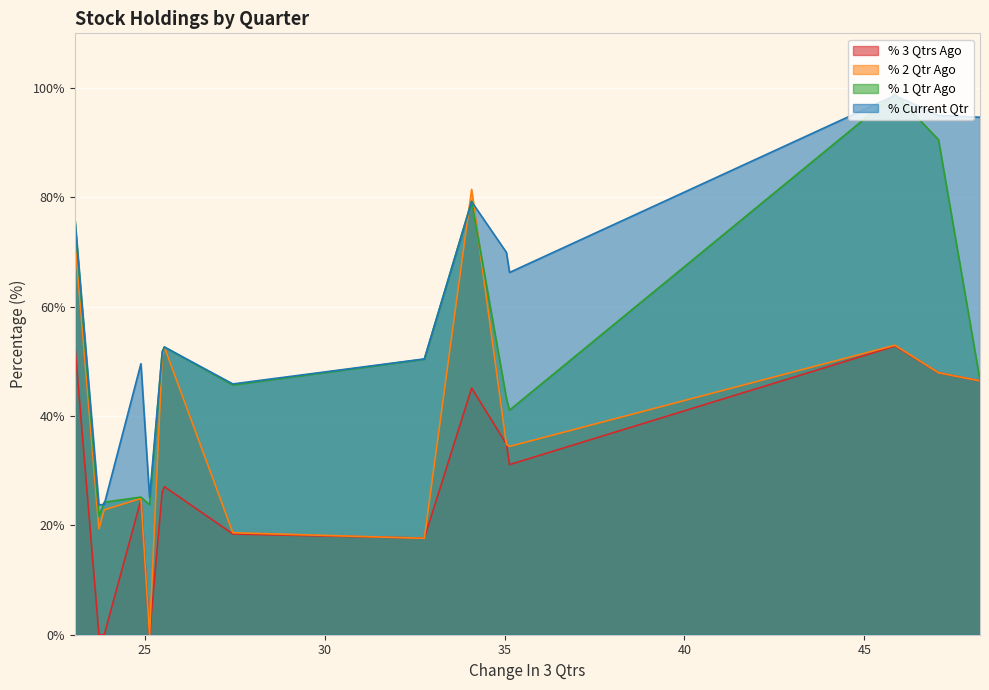

What is the sum of all % 1 Qtr Ago values?

770.6